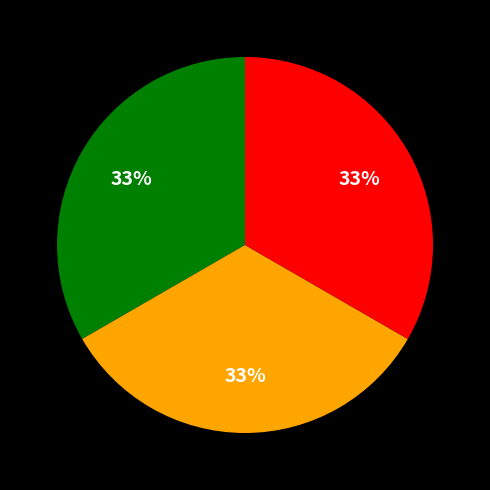

How many segments does this pie chart have?

3